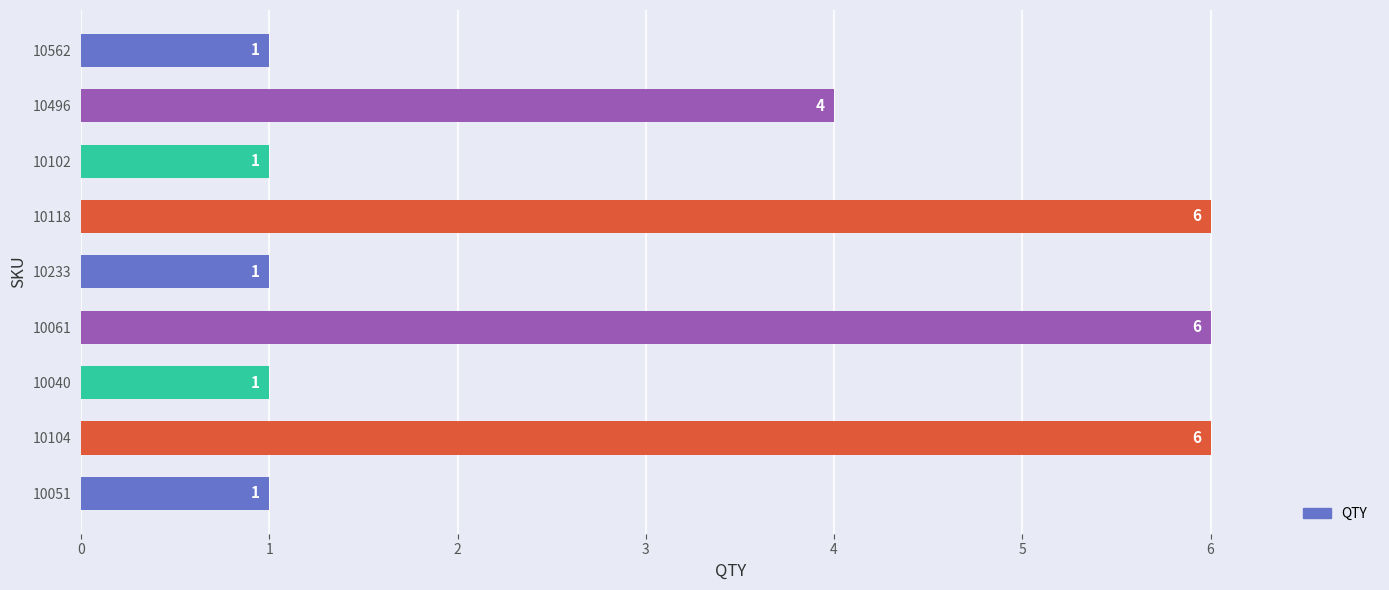

What is the greatest value displayed?

6